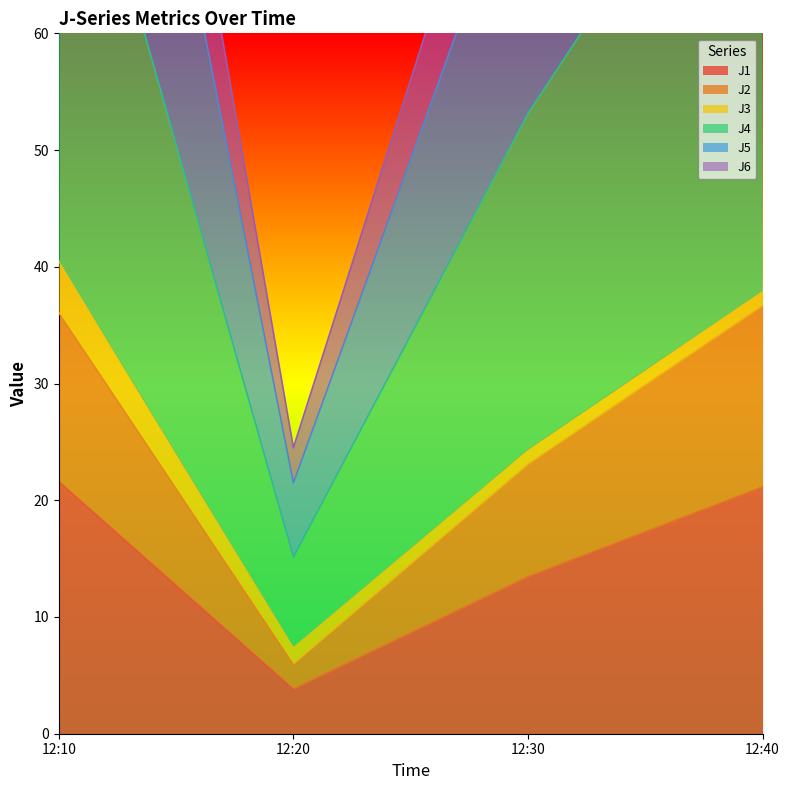

What is the value of the J1 point at the 2nd from the left?

3.8